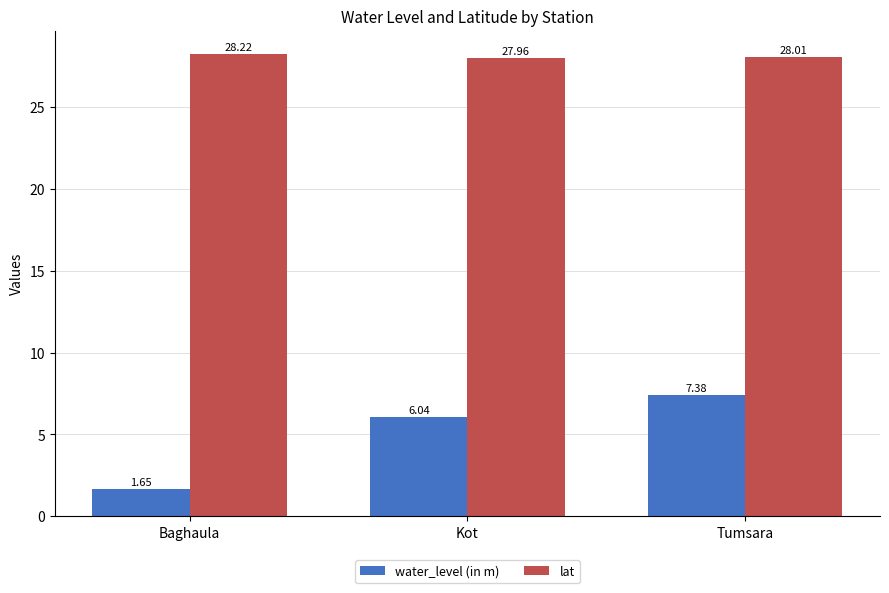

Which series has the largest total across all categories?

lat